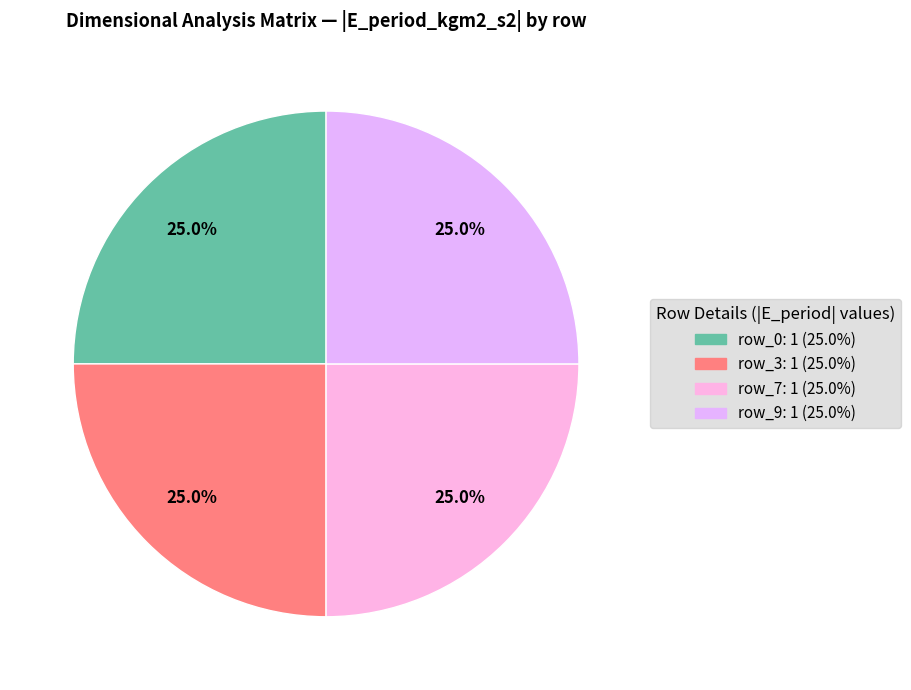

How many segments does this pie chart have?

4